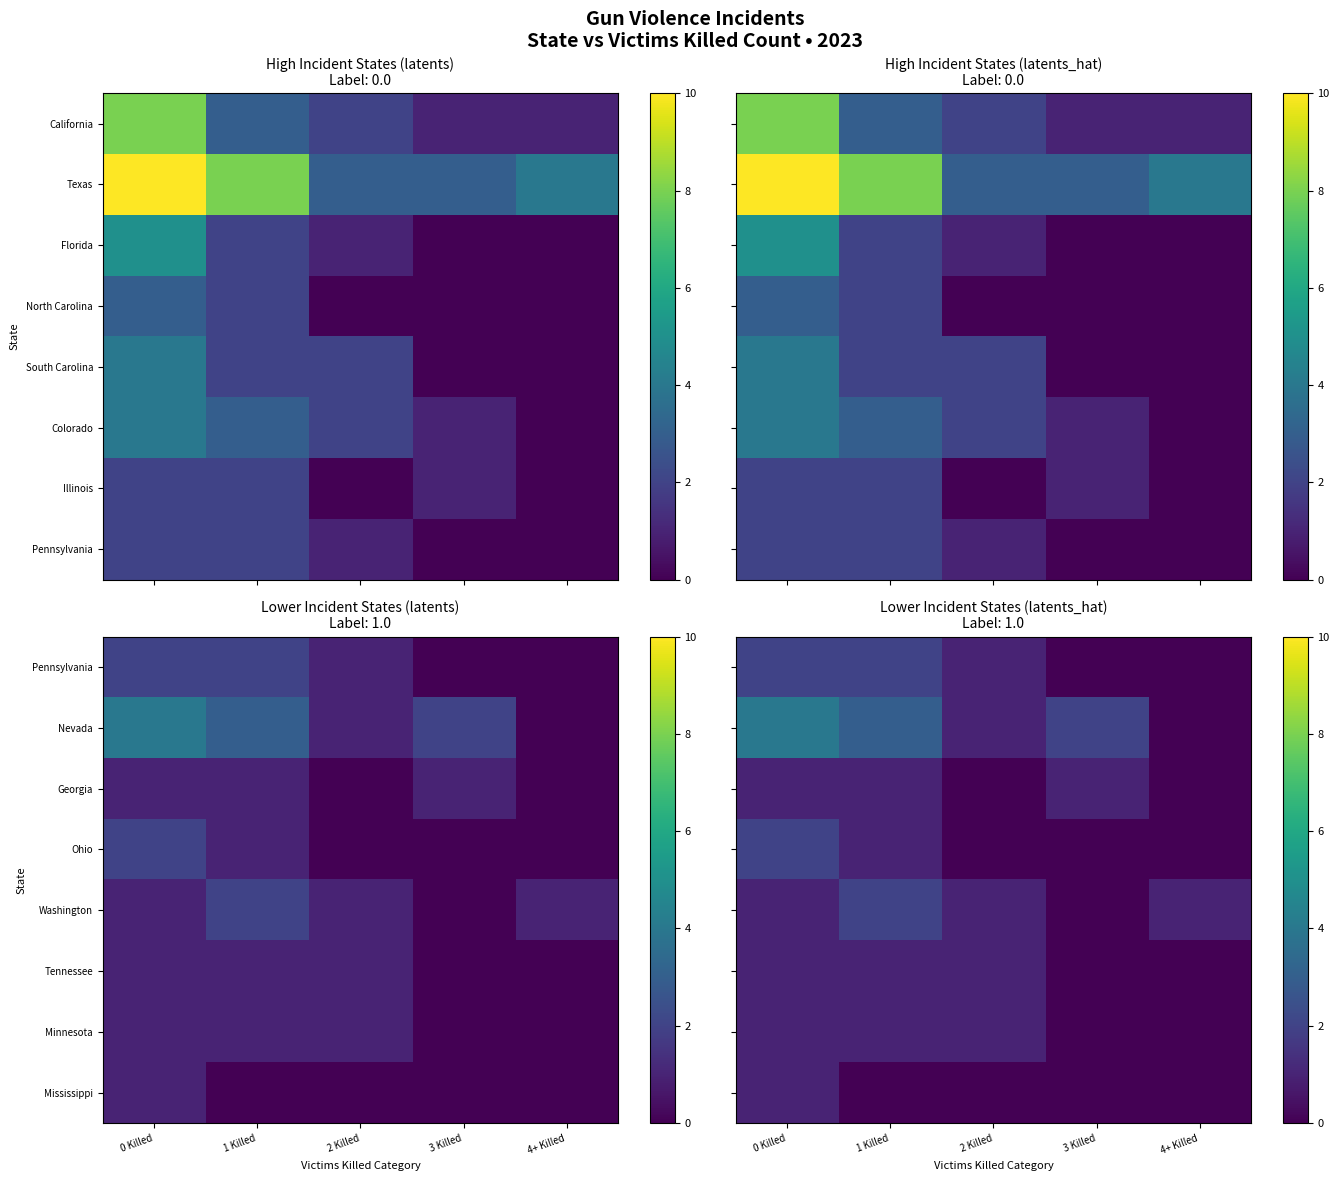

Is it true that Georgia equals -1 at 4+ Killed?

False